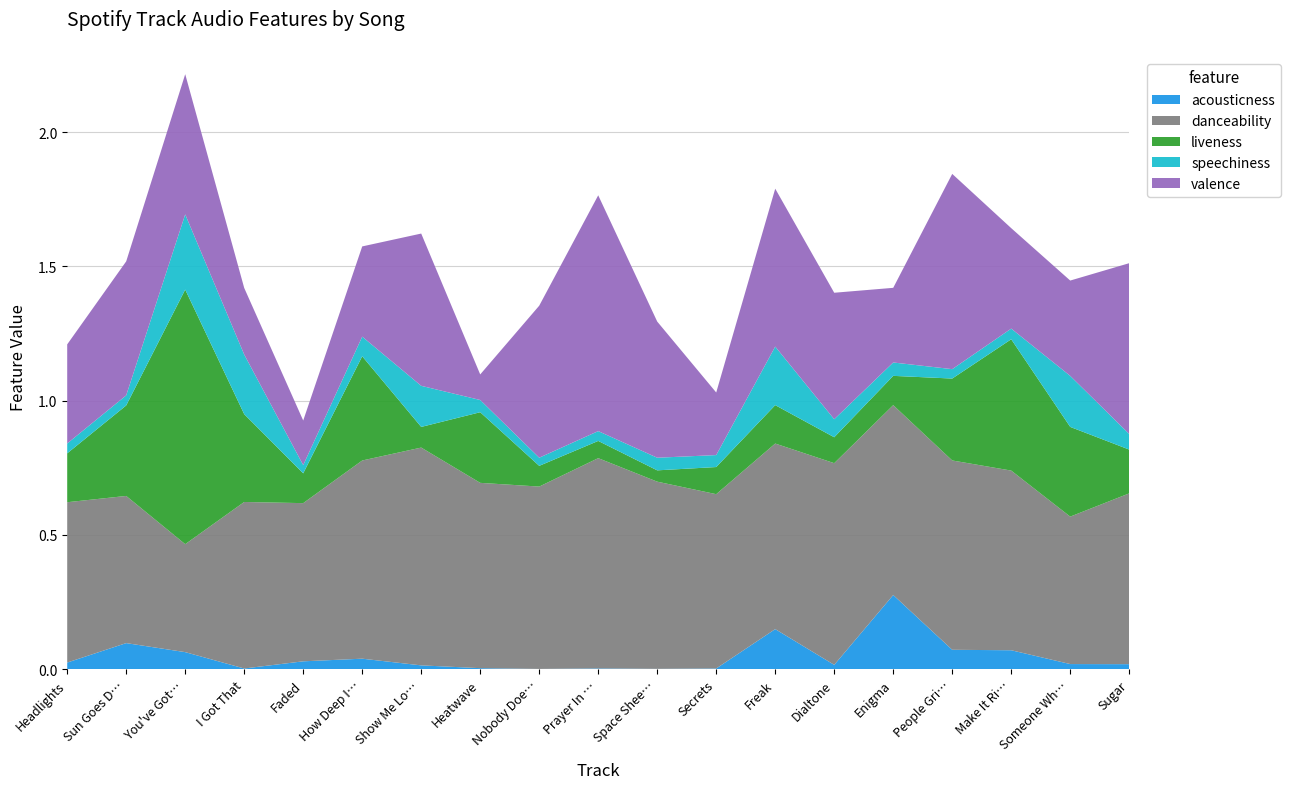

Reading right to left, transcribe all the data shown in this chart.

acousticness: Sugar=0.0	Someone Who Needs Me=0.0	Make It Right=0.1	People Grinnin'=0.1	Enigma=0.3	Dialtone=0.0	Freak=0.1	Secrets=0.0	Space Sheep=0.0	Prayer In C=0.0	Nobody Does It Better=0.0	Heatwave=0.0	Show Me Love=0.0	How Deep Is Your Love=0.0	Faded=0.0	I Got That=0.0	You've Got The Love=0.1	Sun Goes Down=0.1	Headlights=0.0
danceability: Sugar=0.6	Someone Who Needs Me=0.5	Make It Right=0.7	People Grinnin'=0.7	Enigma=0.7	Dialtone=0.8	Freak=0.7	Secrets=0.6	Space Sheep=0.7	Prayer In C=0.8	Nobody Does It Better=0.7	Heatwave=0.7	Show Me Love=0.8	How Deep Is Your Love=0.7	Faded=0.6	I Got That=0.6	You've Got The Love=0.4	Sun Goes Down=0.5	Headlights=0.6
liveness: Sugar=0.2	Someone Who Needs Me=0.3	Make It Right=0.5	People Grinnin'=0.3	Enigma=0.1	Dialtone=0.1	Freak=0.1	Secrets=0.1	Space Sheep=0.0	Prayer In C=0.1	Nobody Does It Better=0.1	Heatwave=0.3	Show Me Love=0.1	How Deep Is Your Love=0.4	Faded=0.1	I Got That=0.3	You've Got The Love=0.9	Sun Goes Down=0.3	Headlights=0.2
speechiness: Sugar=0.1	Someone Who Needs Me=0.2	Make It Right=0.0	People Grinnin'=0.0	Enigma=0.0	Dialtone=0.1	Freak=0.2	Secrets=0.0	Space Sheep=0.0	Prayer In C=0.0	Nobody Does It Better=0.0	Heatwave=0.0	Show Me Love=0.2	How Deep Is Your Love=0.1	Faded=0.0	I Got That=0.2	You've Got The Love=0.3	Sun Goes Down=0.0	Headlights=0.0
valence: Sugar=0.6	Someone Who Needs Me=0.4	Make It Right=0.4	People Grinnin'=0.7	Enigma=0.3	Dialtone=0.5	Freak=0.6	Secrets=0.2	Space Sheep=0.5	Prayer In C=0.9	Nobody Does It Better=0.6	Heatwave=0.1	Show Me Love=0.6	How Deep Is Your Love=0.3	Faded=0.2	I Got That=0.2	You've Got The Love=0.5	Sun Goes Down=0.5	Headlights=0.4